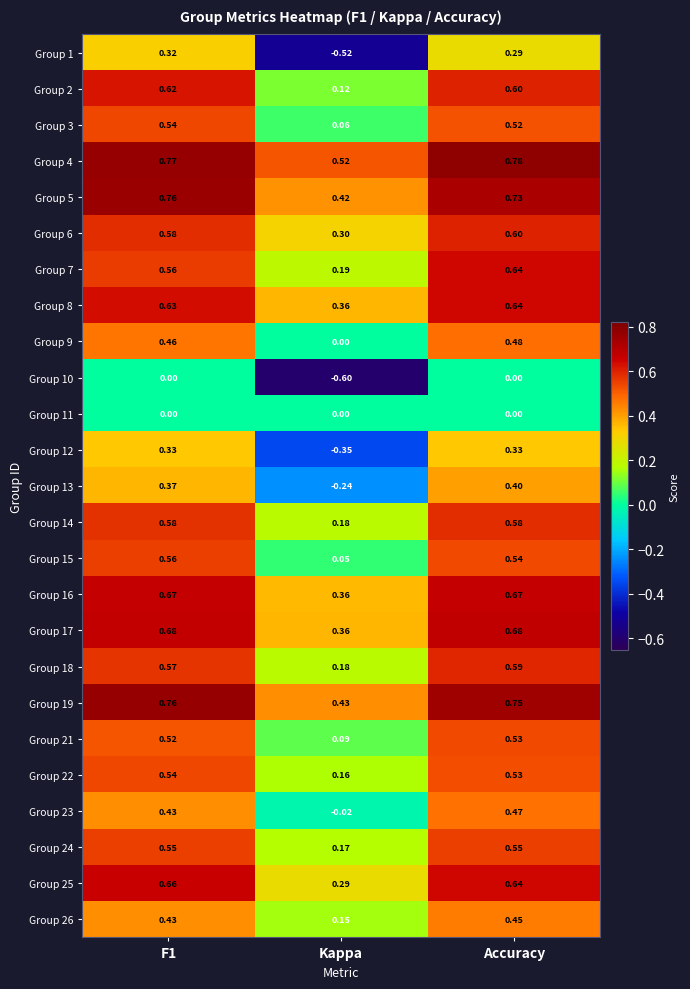

At how many categories does at least one series exceed 0?

3